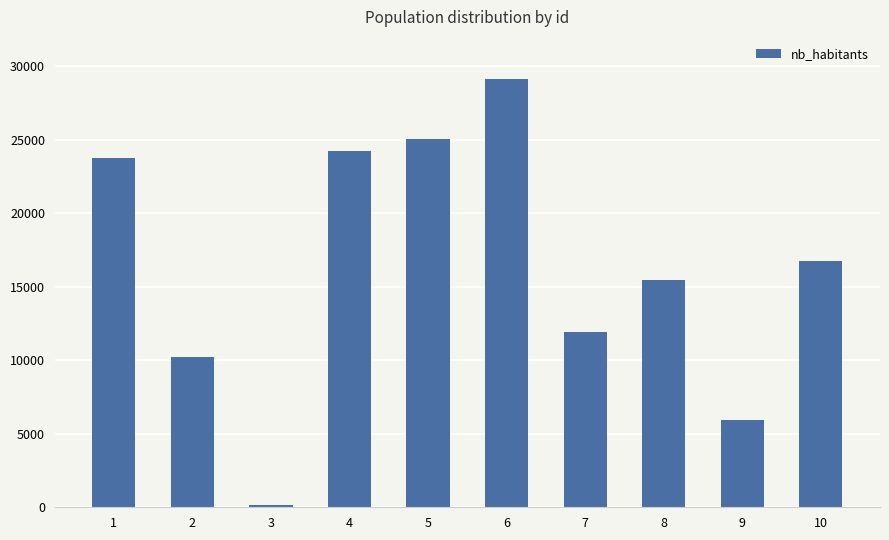

At which label does the data first exceed 16722?

1